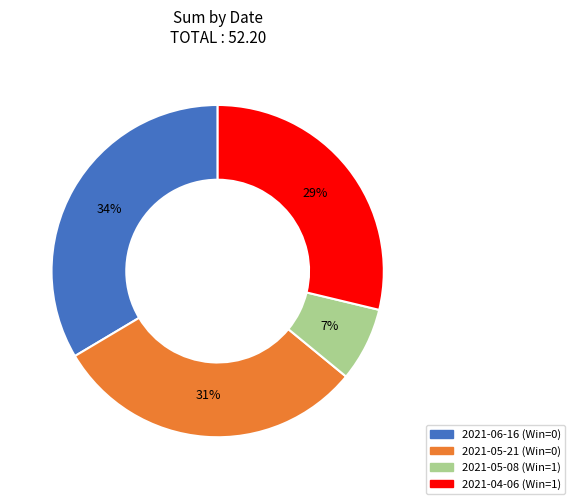

How many segments does this pie chart have?

4